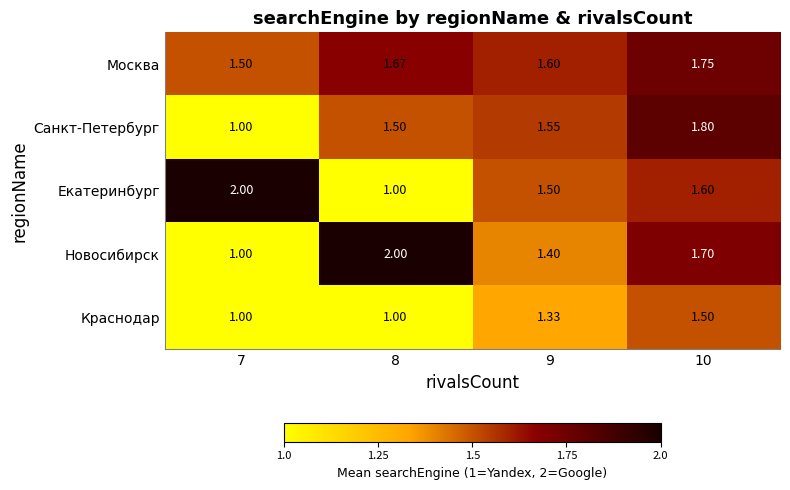

Rank the series at 10 from lowest to highest value.

Краснодар, Екатеринбург, Новосибирск, Москва, Санкт-Петербург